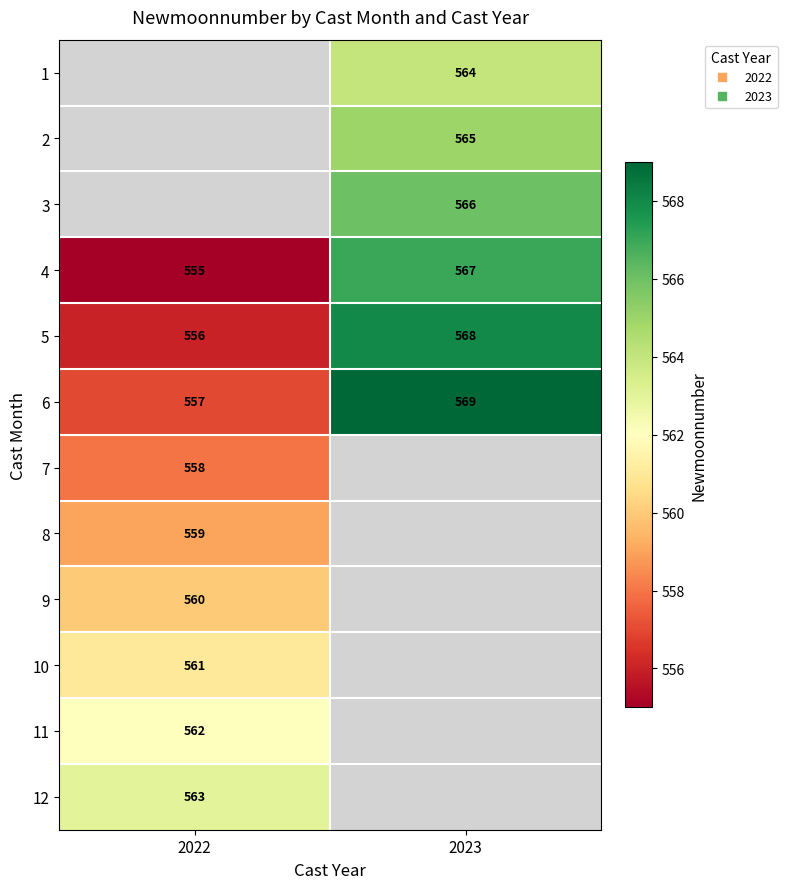

How many data points does each series have?

2